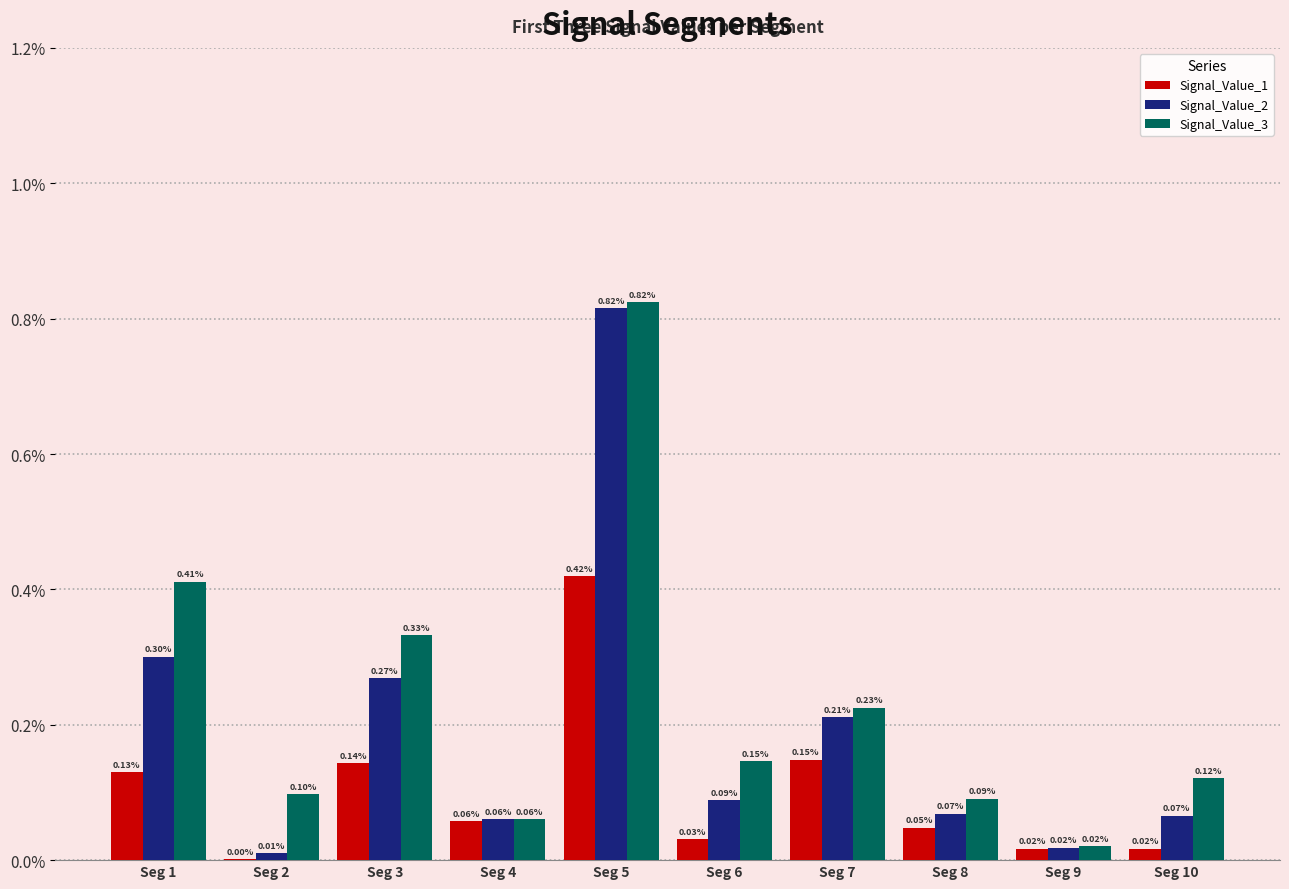

Does the chart contain stacked bars?

No